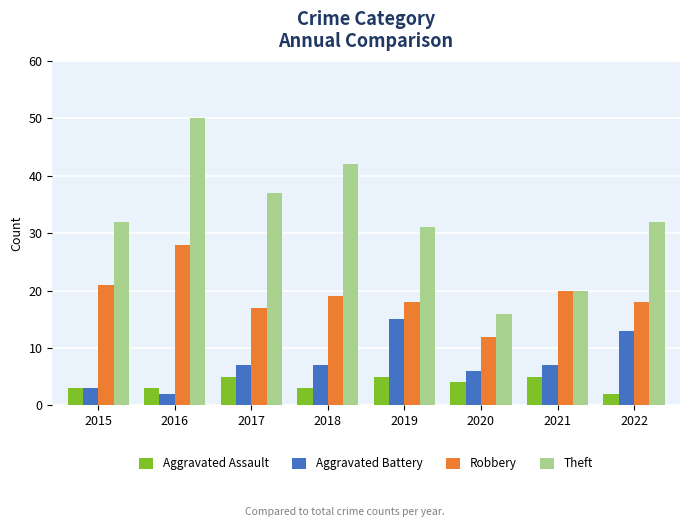

Read the Aggravated Assault value at 2016.

3